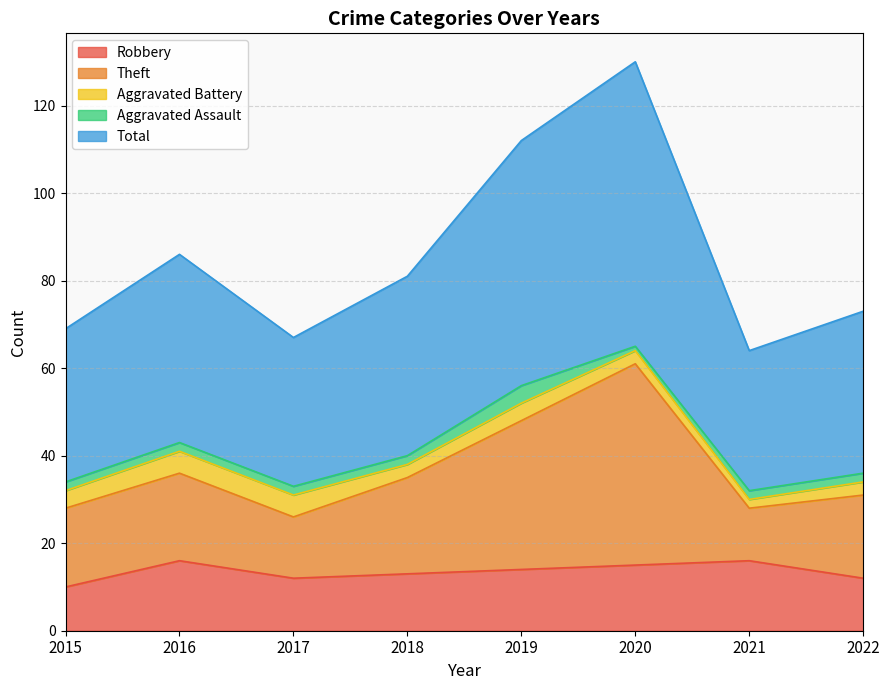

What is the value of the Robbery point at the 4th from the left?

13